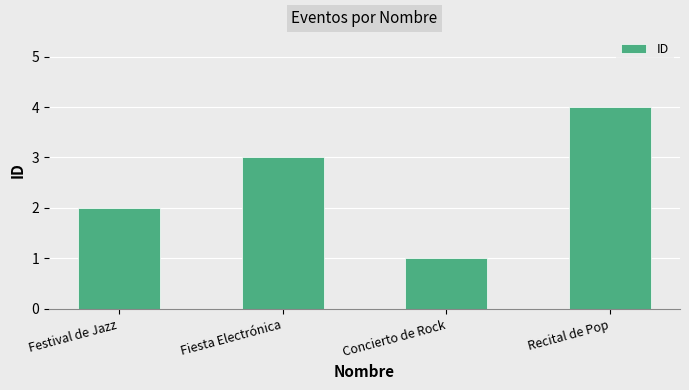

Which category has the highest value across all series?

Recital de Pop